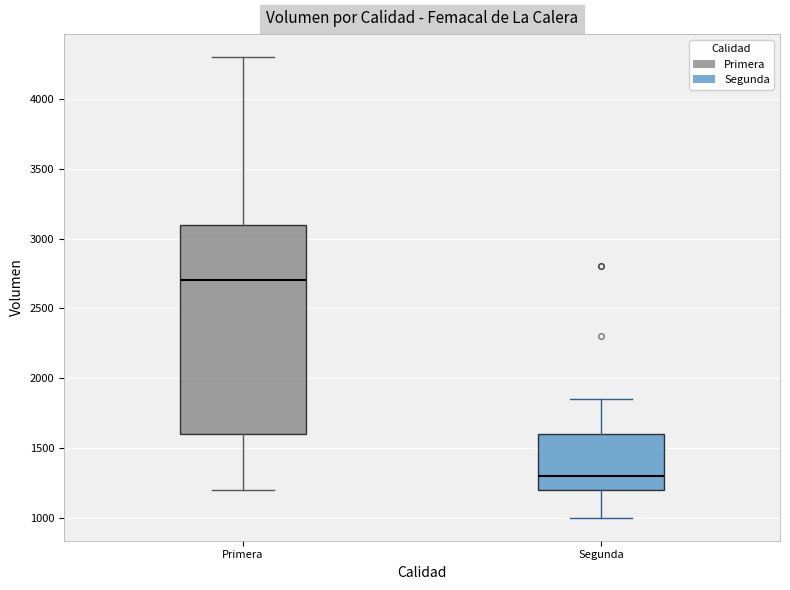

Which box is the tallest, from its lower edge to its upper edge?

Primera